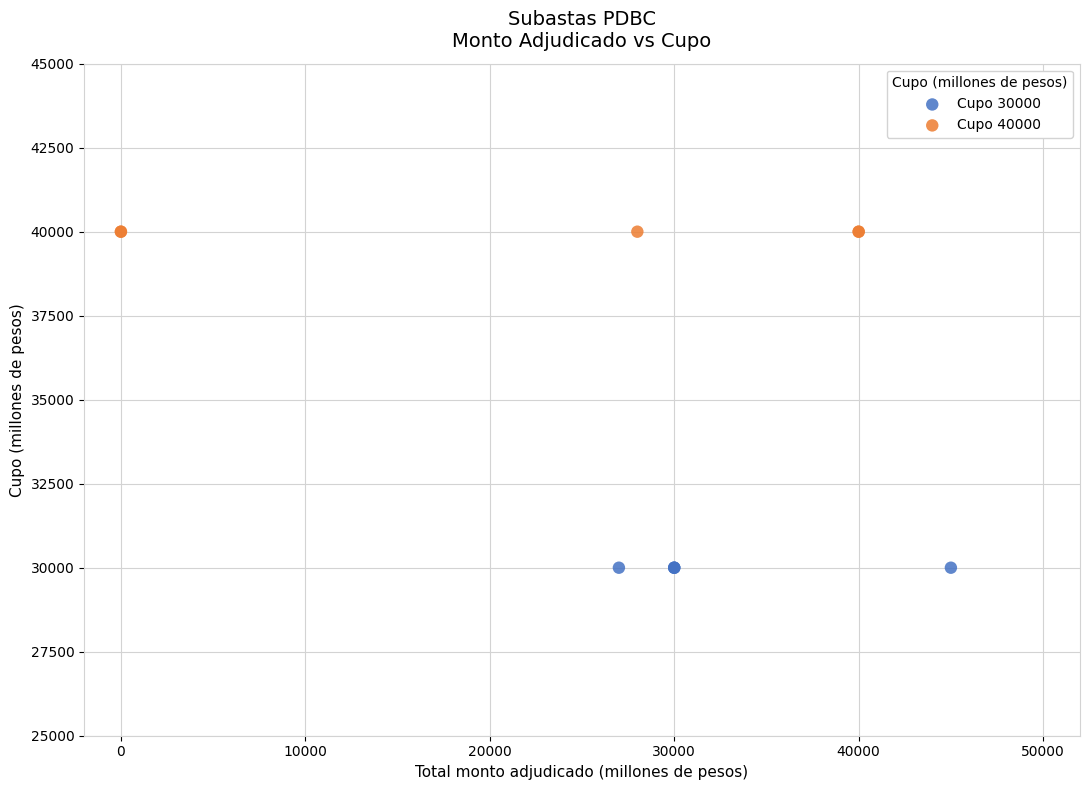

Which series reaches the maximum Y coordinate?

Cupo 40000